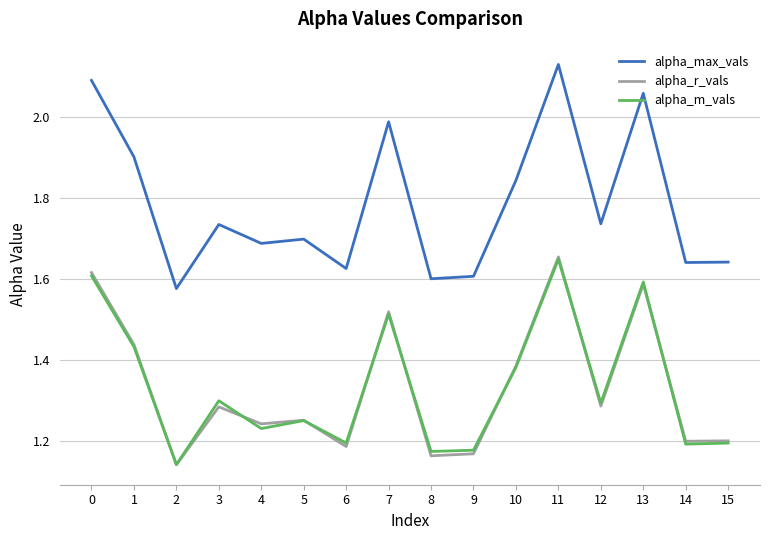

At which category does alpha_max_vals reach its first local peak?

3